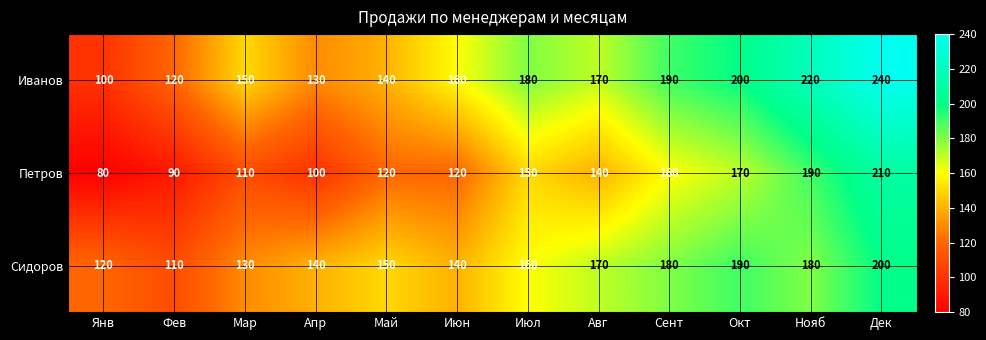

What is the difference between the second highest and second lowest values in the Петров series?

100